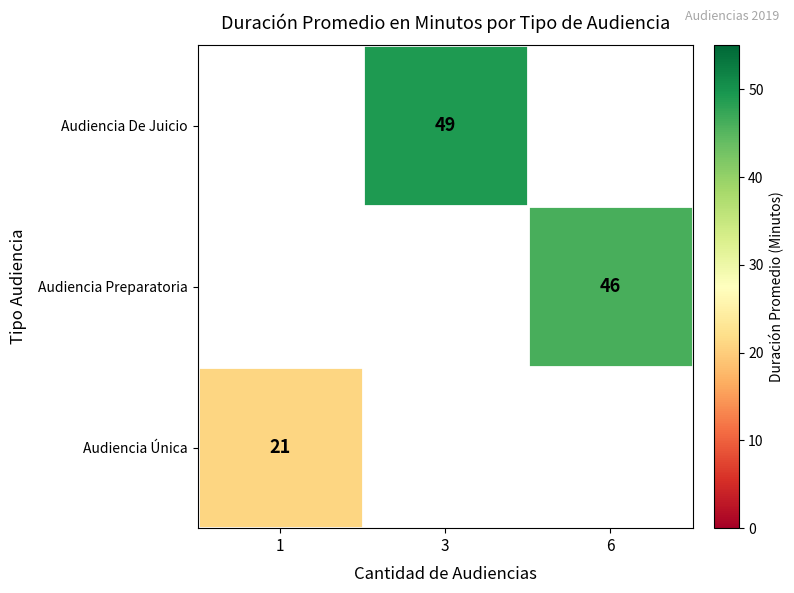

Is it true that Audiencia Preparatoria equals 26 at 6?

False